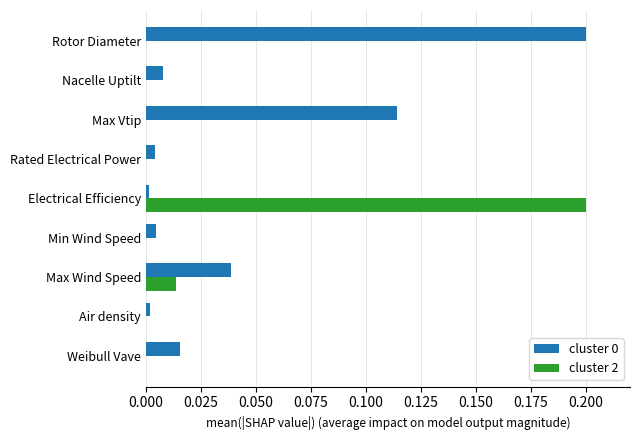

Is the value of cluster 2 at Electrical Efficiency greater than the value of cluster 0 at Max Vtip?

Yes